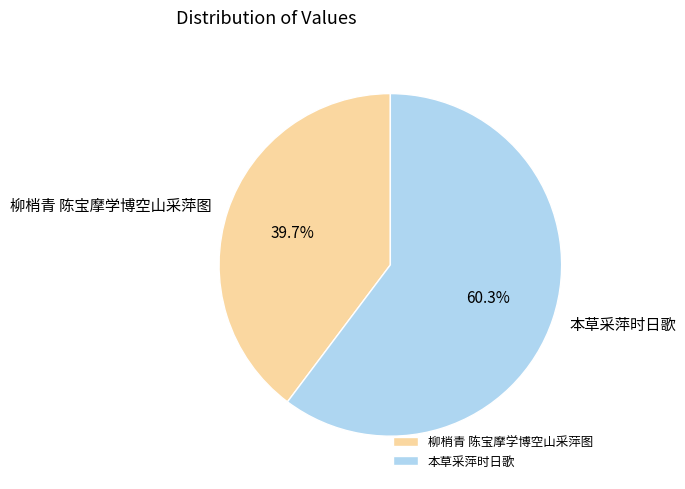

Between 柳梢青 陈宝摩学博空山采萍图 and 本草采萍时日歌, which is larger?

本草采萍时日歌